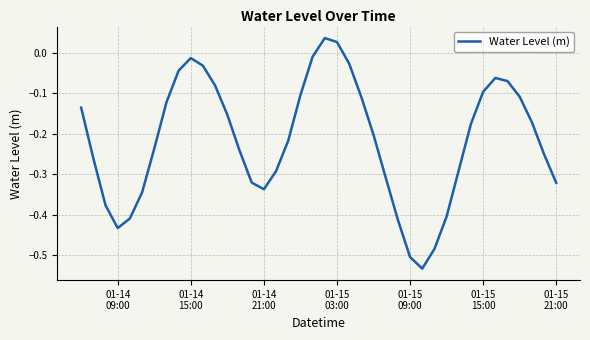

What is the difference between the maximum and minimum values?

0.6